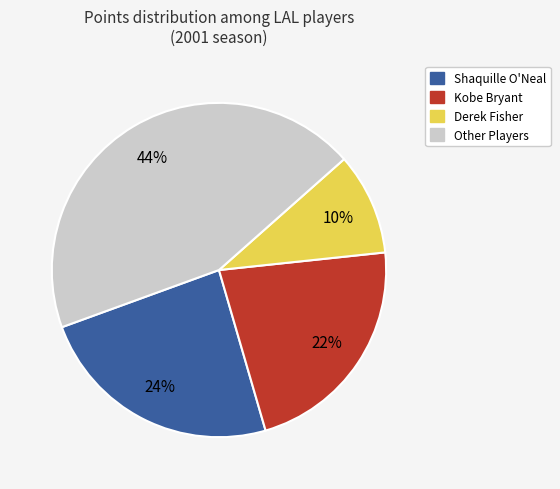

To the nearest percent, what is the difference between the largest and smallest slice percentages?

34%